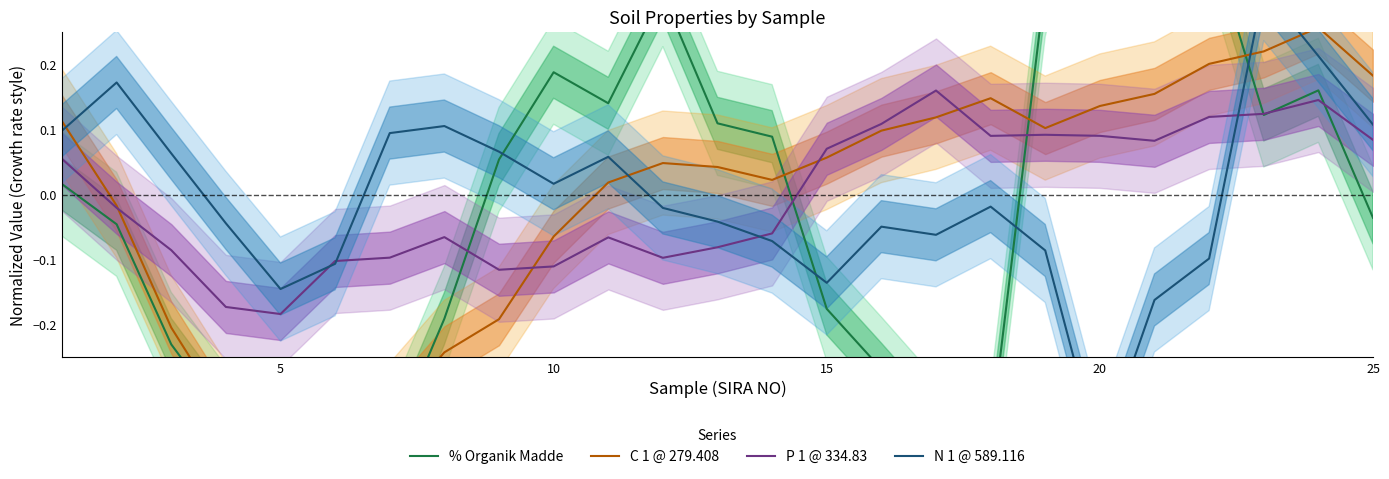

What is the difference between the maximum and minimum values in the N 1 @ 589.116 series?

0.7